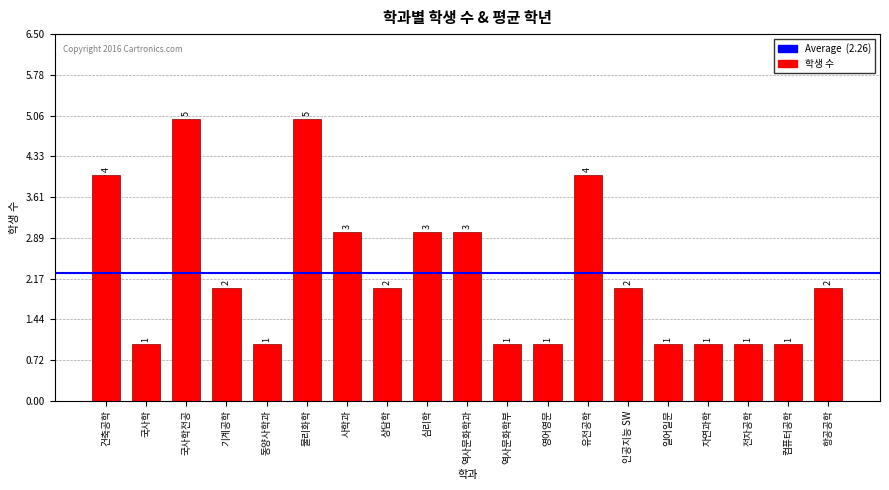

What is the label of the 3rd bar from the left?

국사학전공